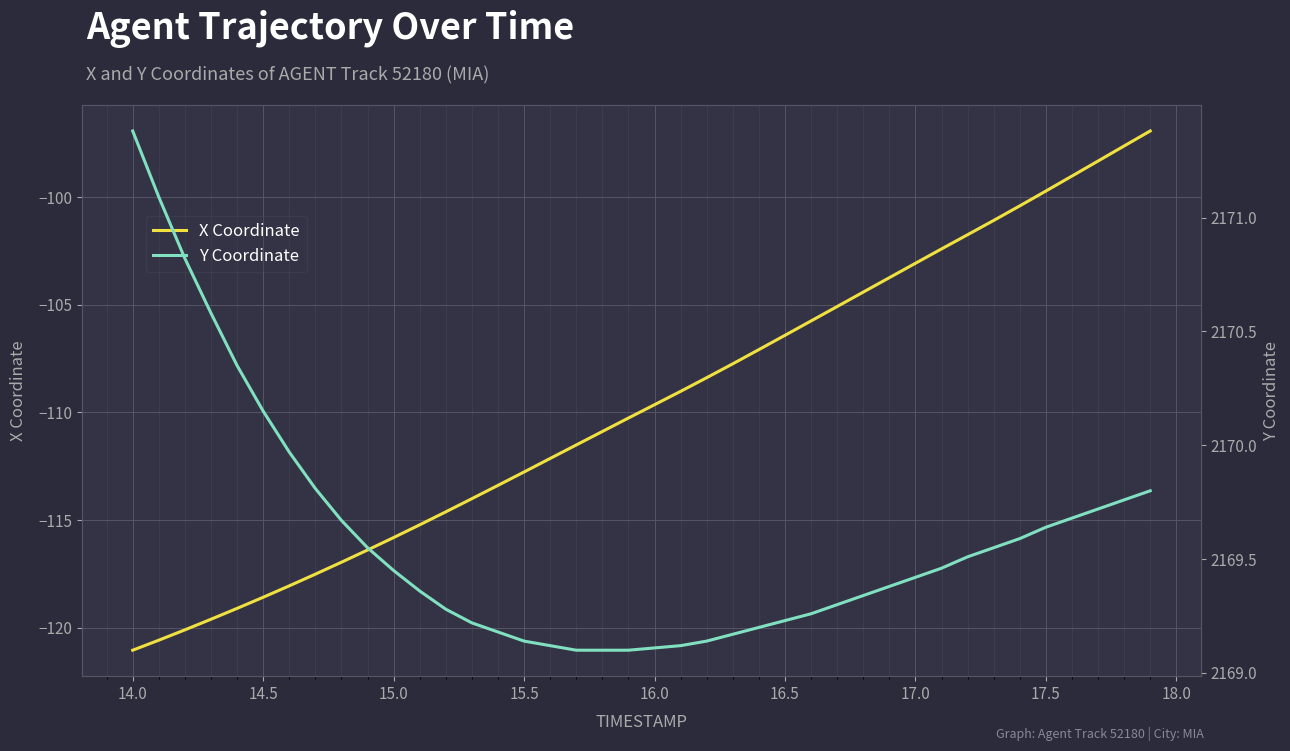

The X Coordinate series shows -174.9 at 14.5. True or false?

False